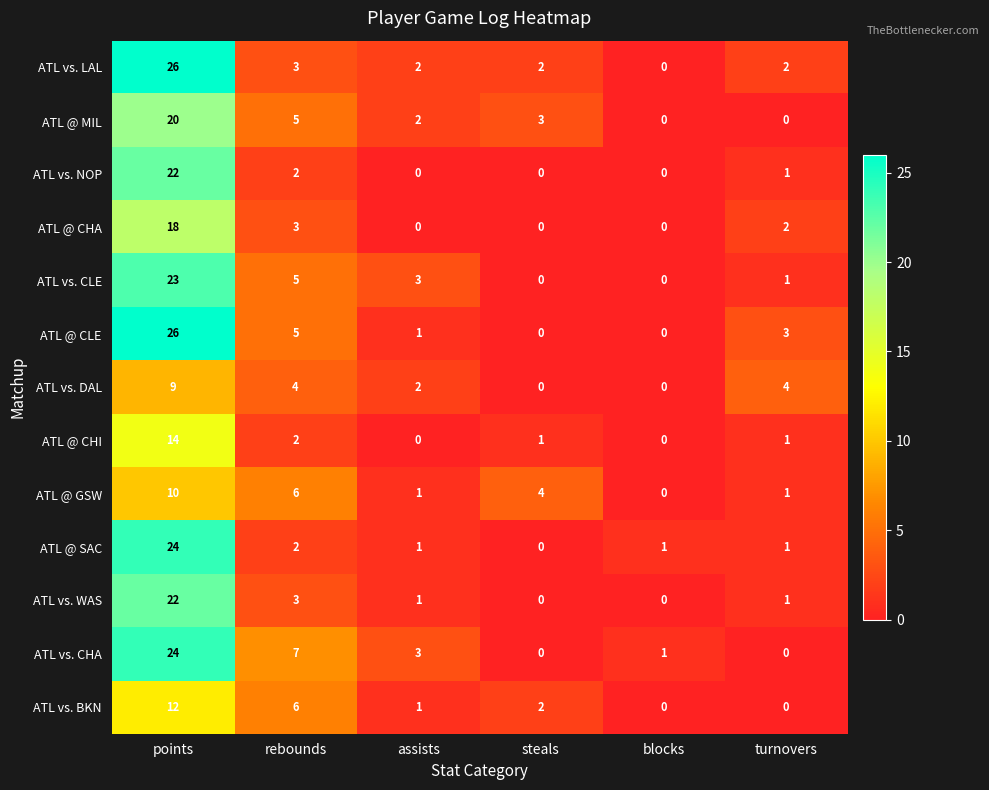

What is the spread (max minus min) of values at rebounds?

5